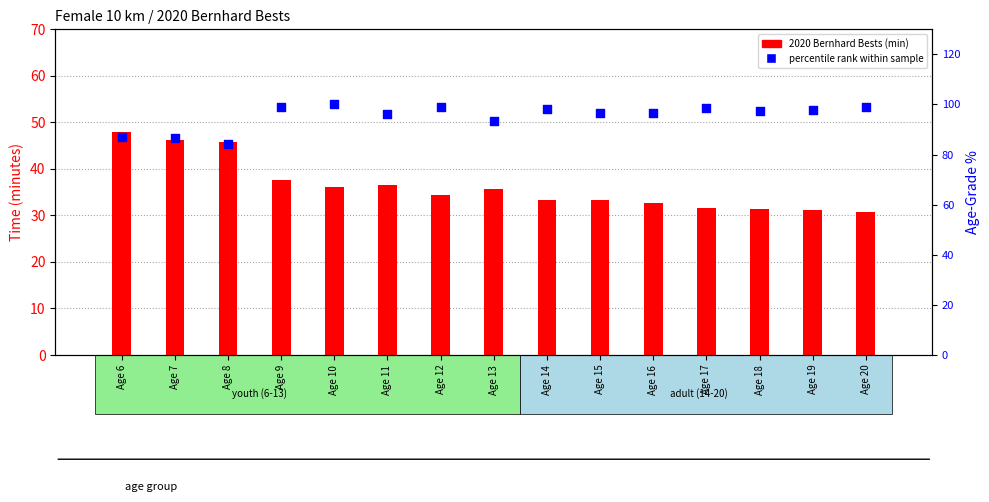

Which series has the largest total across all categories?

percentile rank within the sample